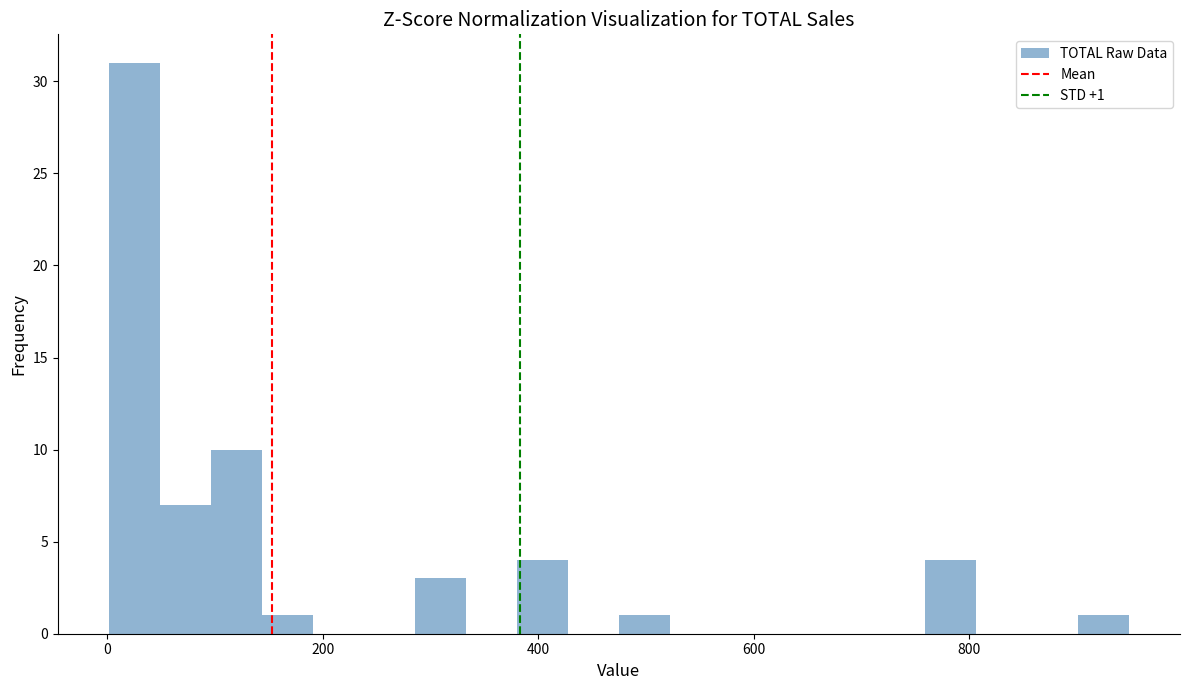

Around what value on the x-axis is the tallest bar? Give the approximate position of its centre, as read against the axis.

20